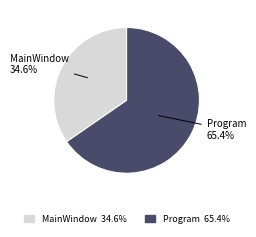

What is the smallest slice in the pie chart?

MainWindow